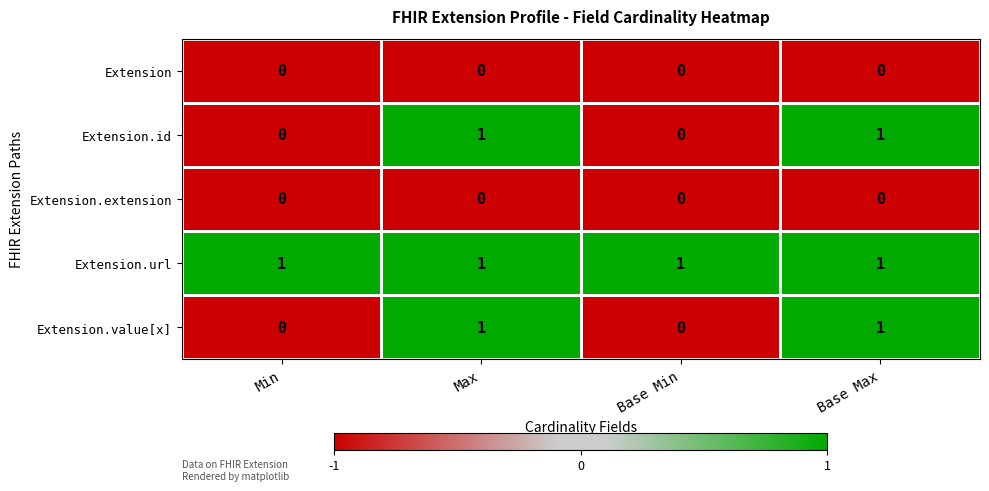

Count the Extension.id values in the range 0 to 1.

4